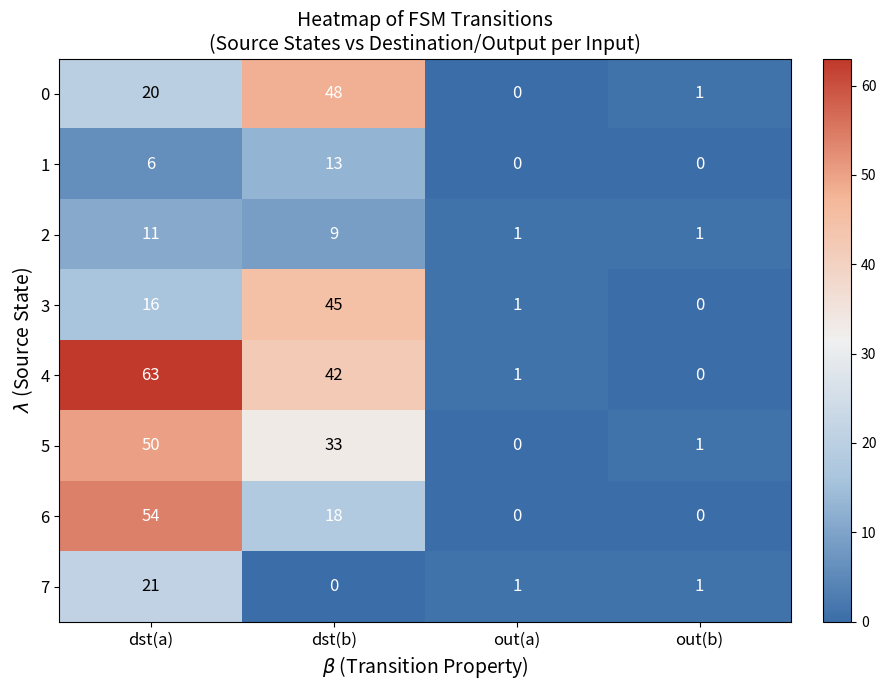

How many categories are shown in the chart?

4